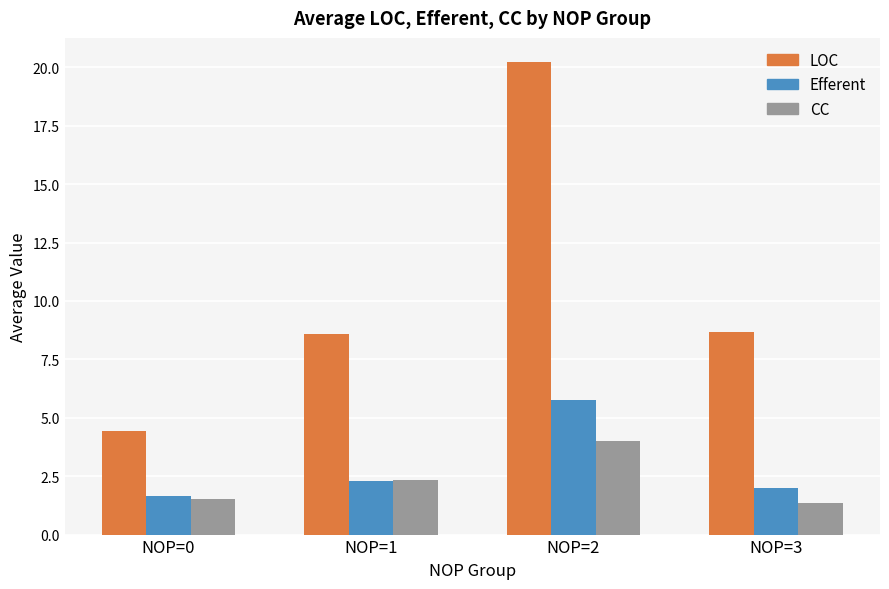

The Efferent series shows 9.3 at NOP=2. True or false?

False